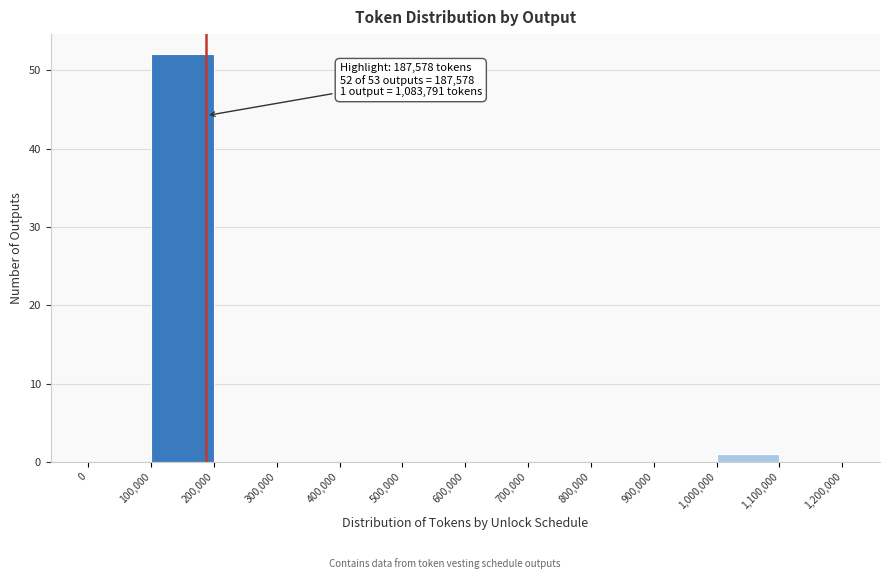

Over which range of the x-axis is the bar tallest?

100,000 to 200,000